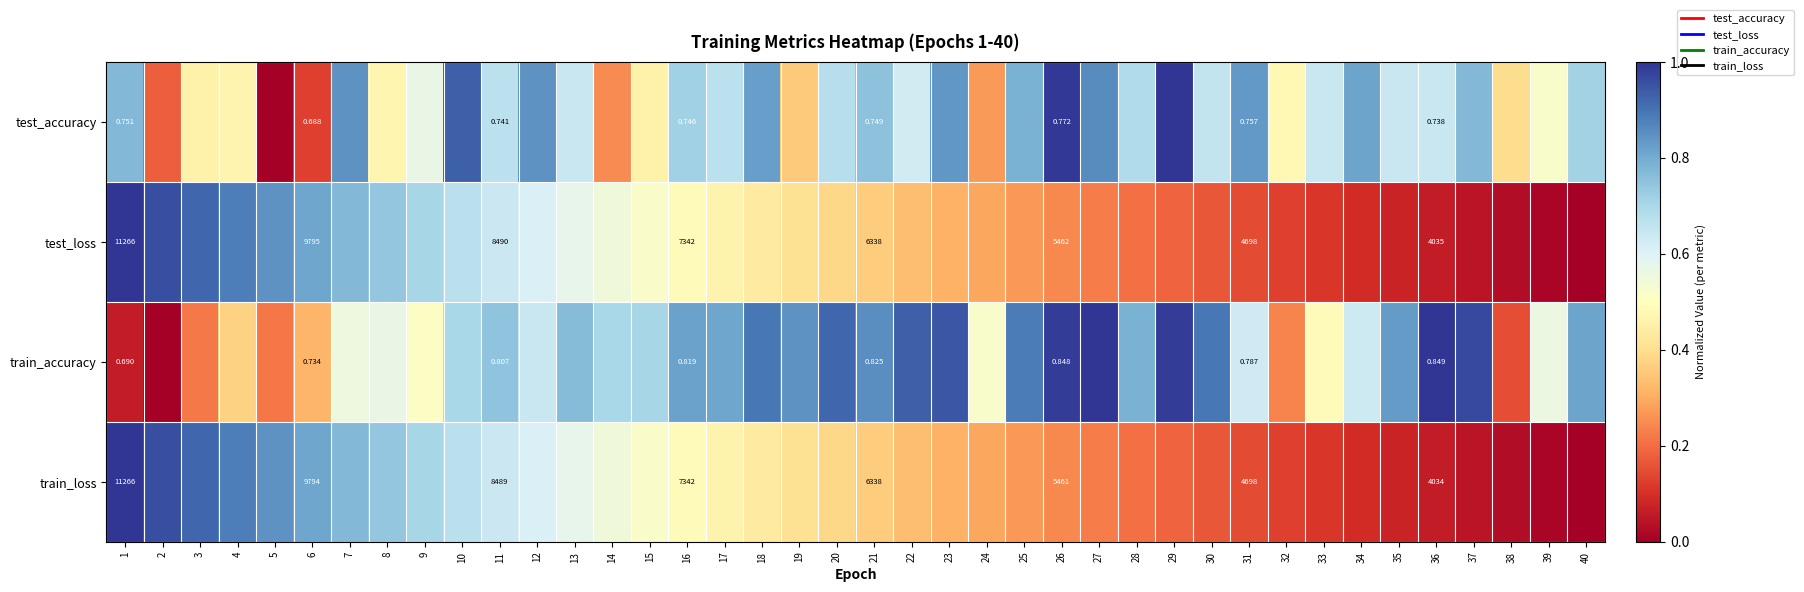

Between 8 and 34, which series saw the biggest shift?

test_loss